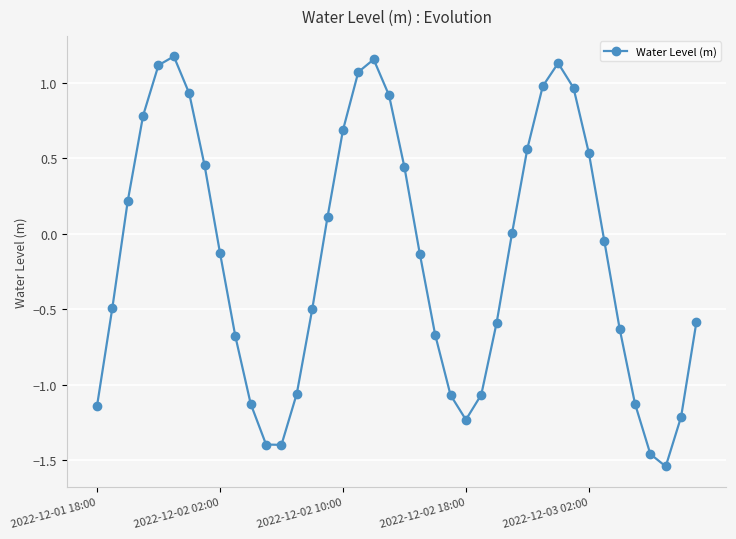

How many points are higher than both their immediate neighbors (excluding endpoints)?

3